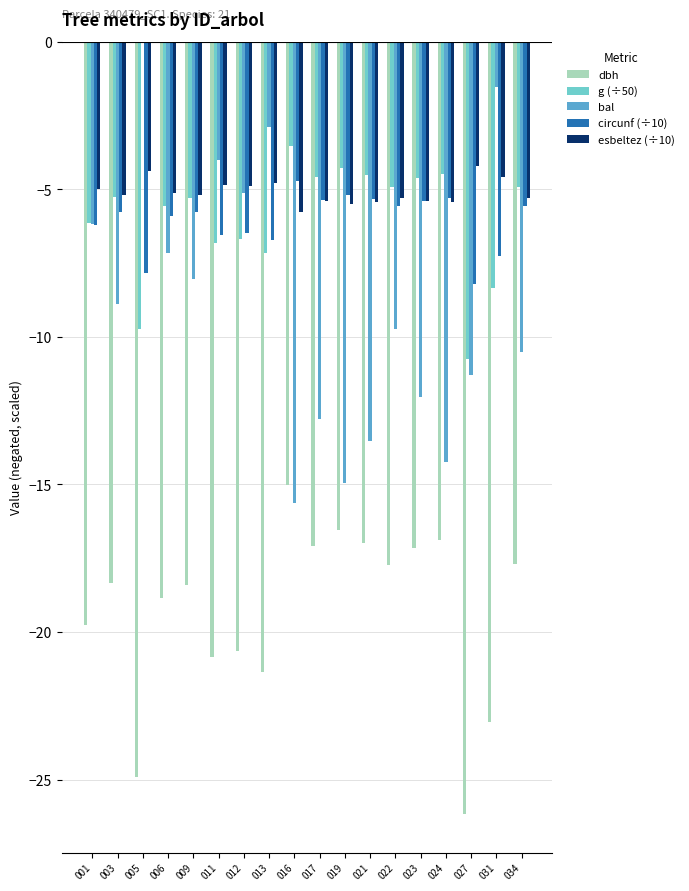

Between 005 and 022, which series saw the biggest shift?

bal